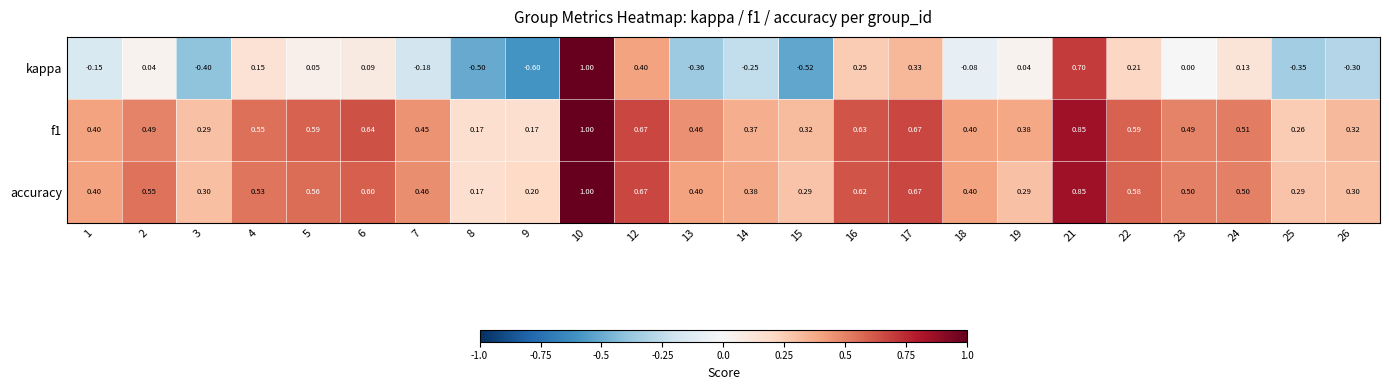

What is the total value across all series at 3?

0.2